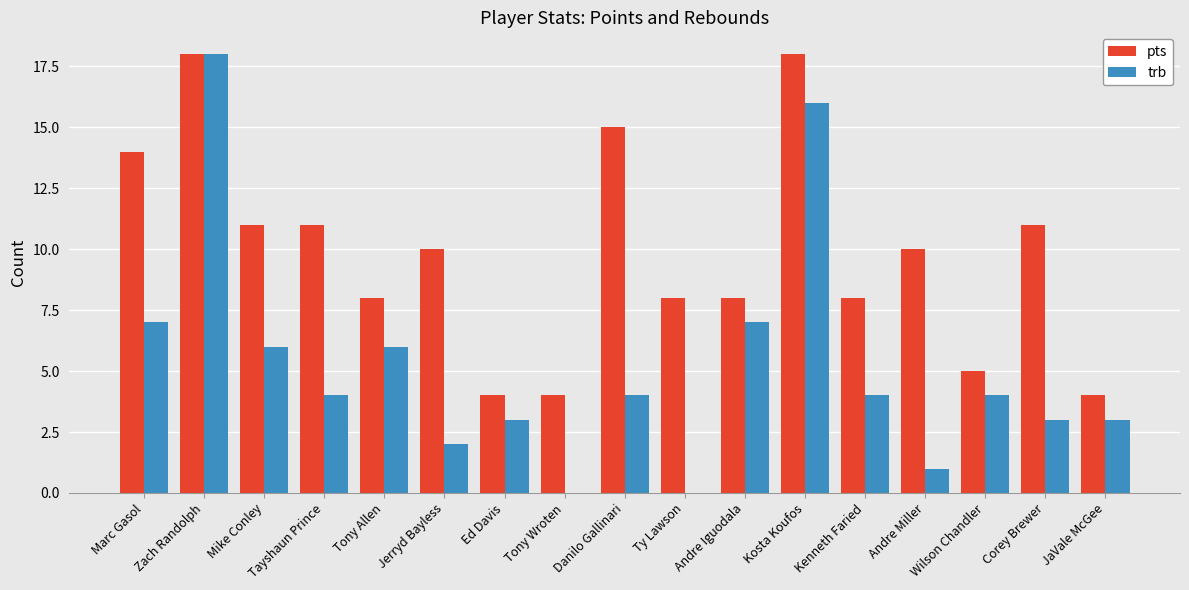

Which series has the largest total across all categories?

pts